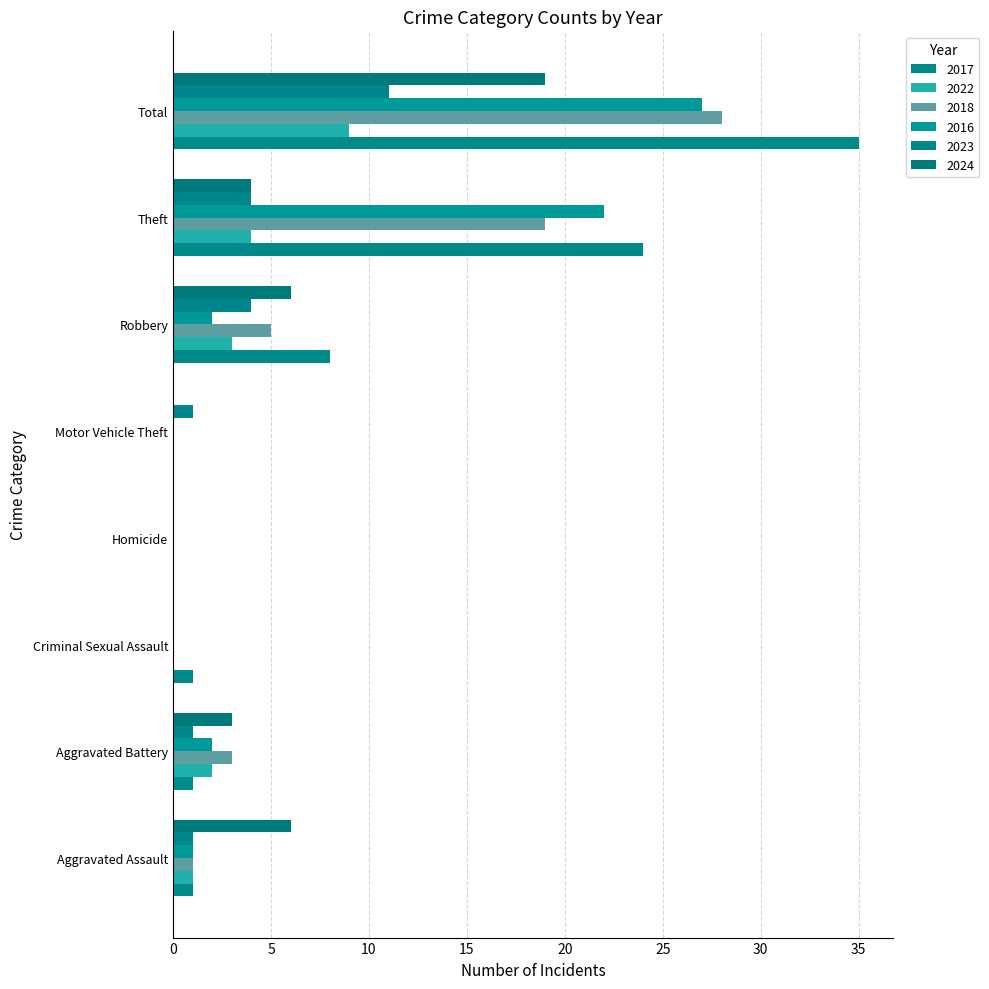

At how many categories does at least one series exceed 27?

1